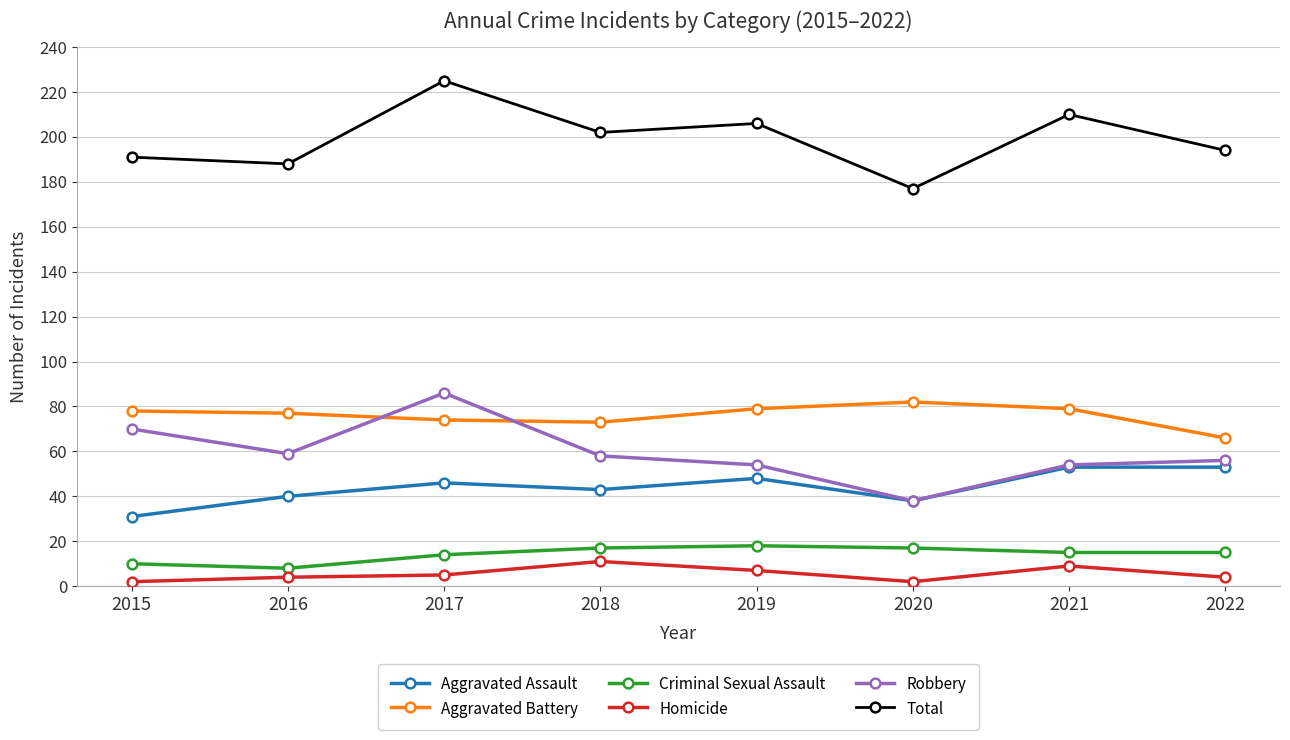

Which series changed the most between 2017 and 2021?

Robbery